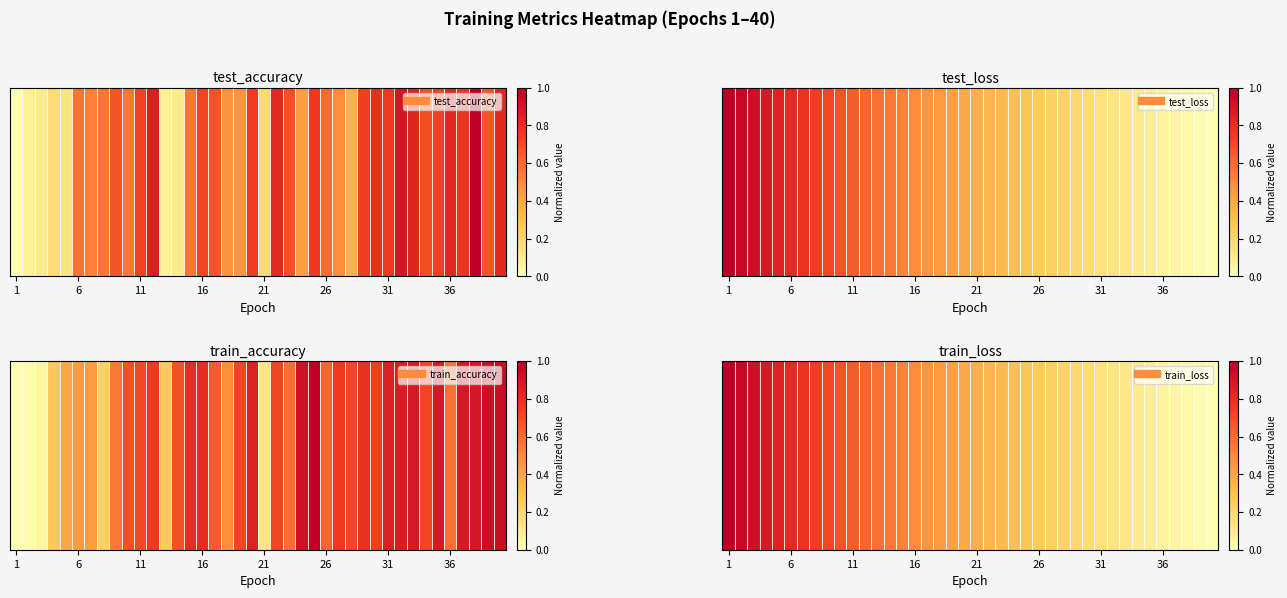

At which label is the value closest to 0?

39